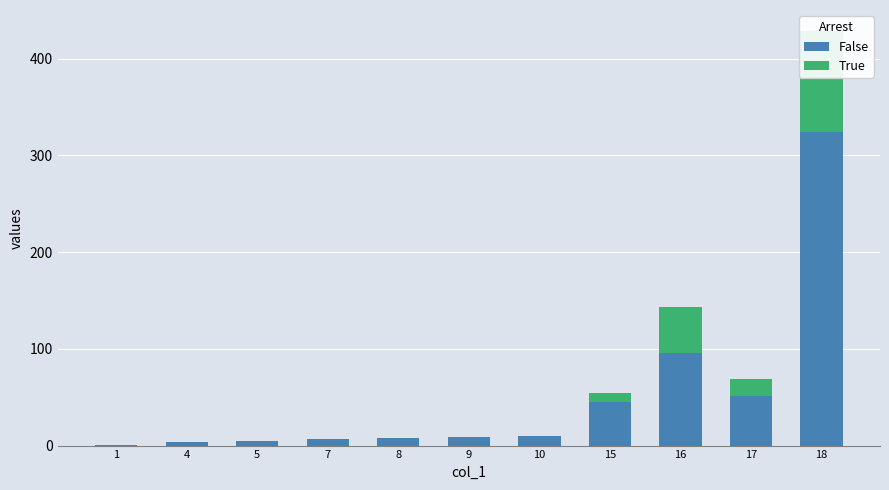

Reading left to right, transcribe all the data shown in this chart.

col_1: 1=1	4=4	5=5	7=7	8=8	9=9	10=10	15=45	16=96	17=51	18=324
col_2: 1=0	4=0	5=0	7=0	8=0	9=0	10=0	15=9	16=47	17=18	18=105